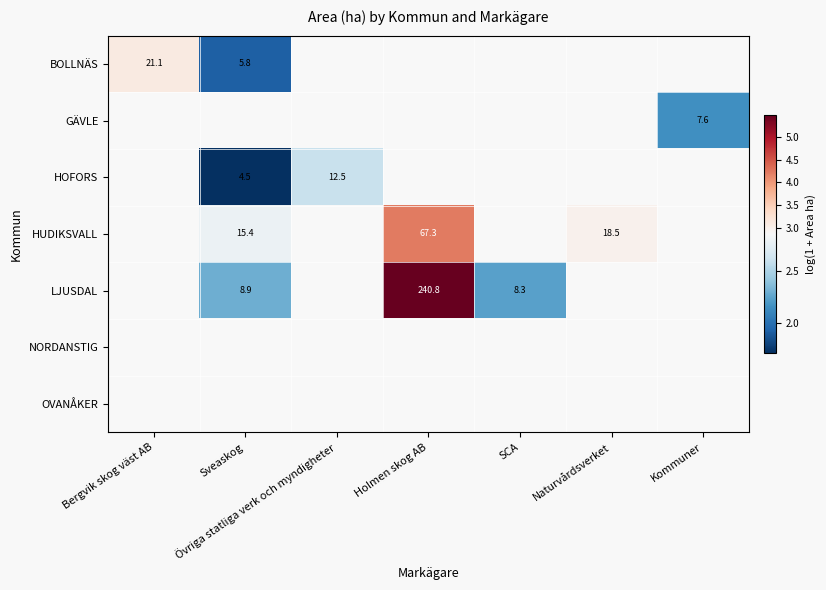

How many series are shown in this chart?

7